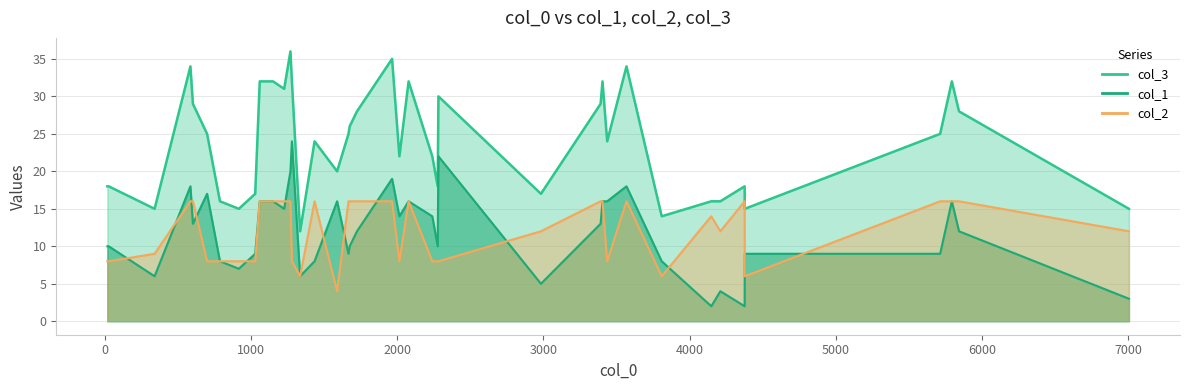

How many lines are shown in the chart?

3